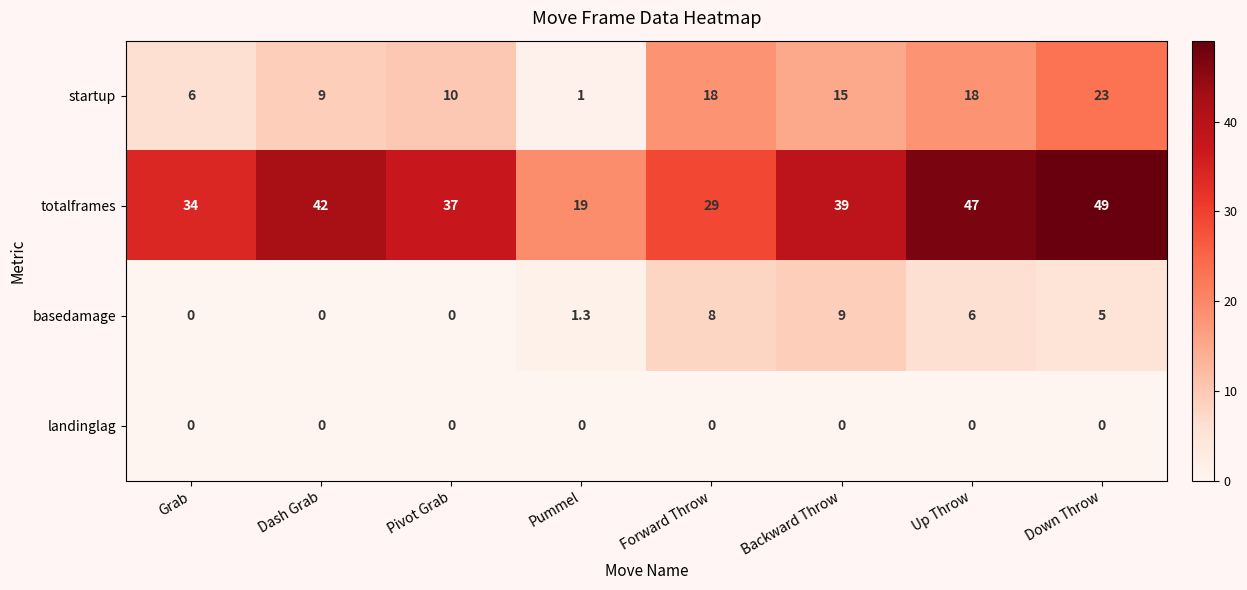

What is the difference between the highest and lowest values at Up Throw?

47.0